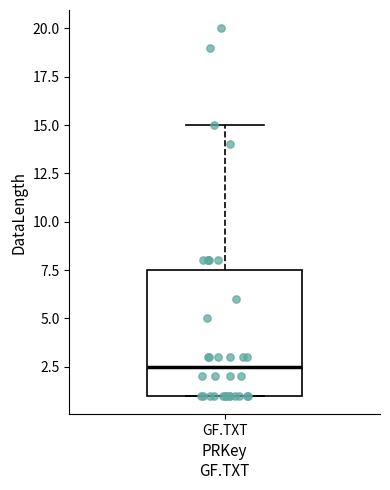

Transcribe this box plot: give where the median line is, the range the box spans, and where the two whiskers end, as read against the y-axis. The values are not printed on the chart, so give them approximately, as read against the axis.

median 2.5, box 1.0 to 7.5, whiskers 1.0 to 15.0